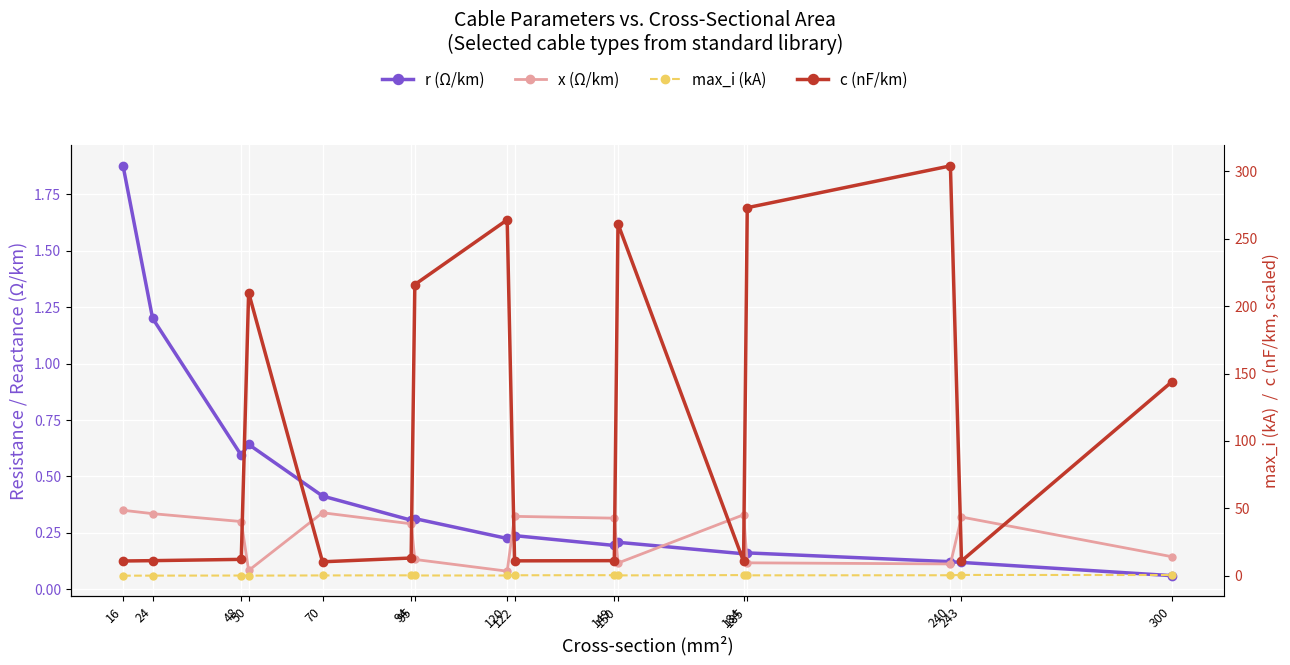

What is the total value across all series at 185?

273.6